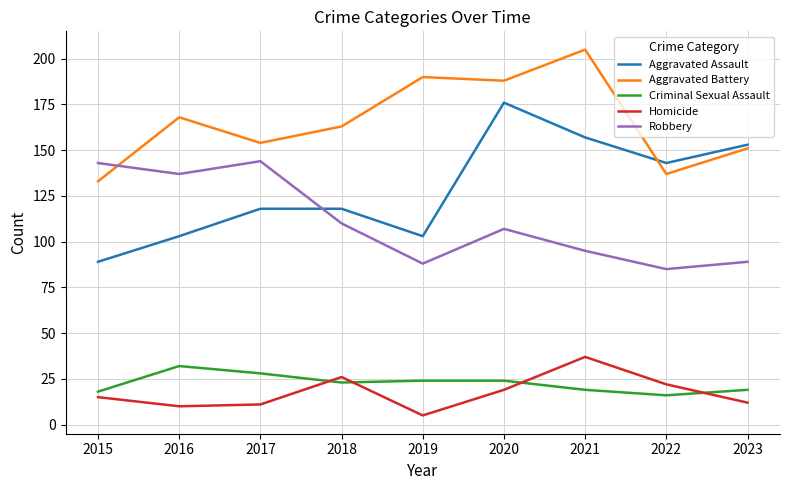

What are all the series names shown in the legend?

Aggravated Assault, Aggravated Battery, Criminal Sexual Assault, Homicide, Robbery